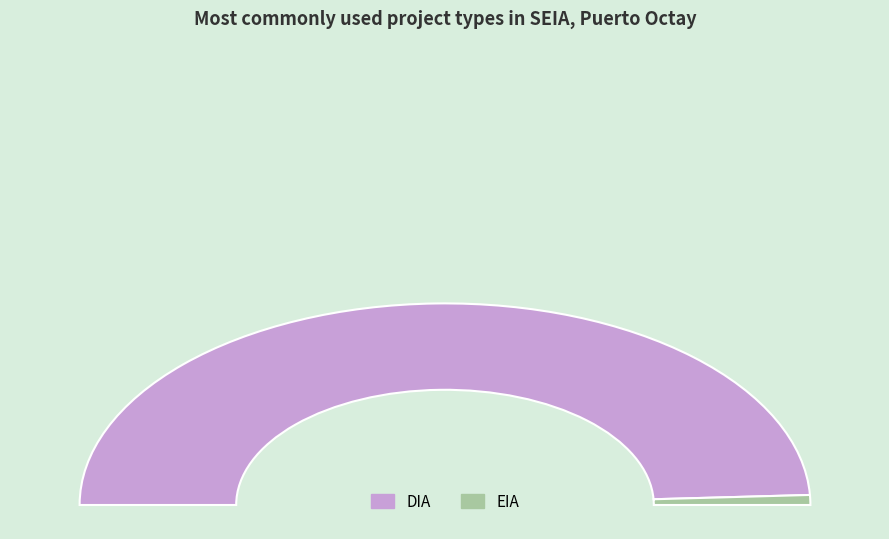

What is the smallest slice in the pie chart?

EIA